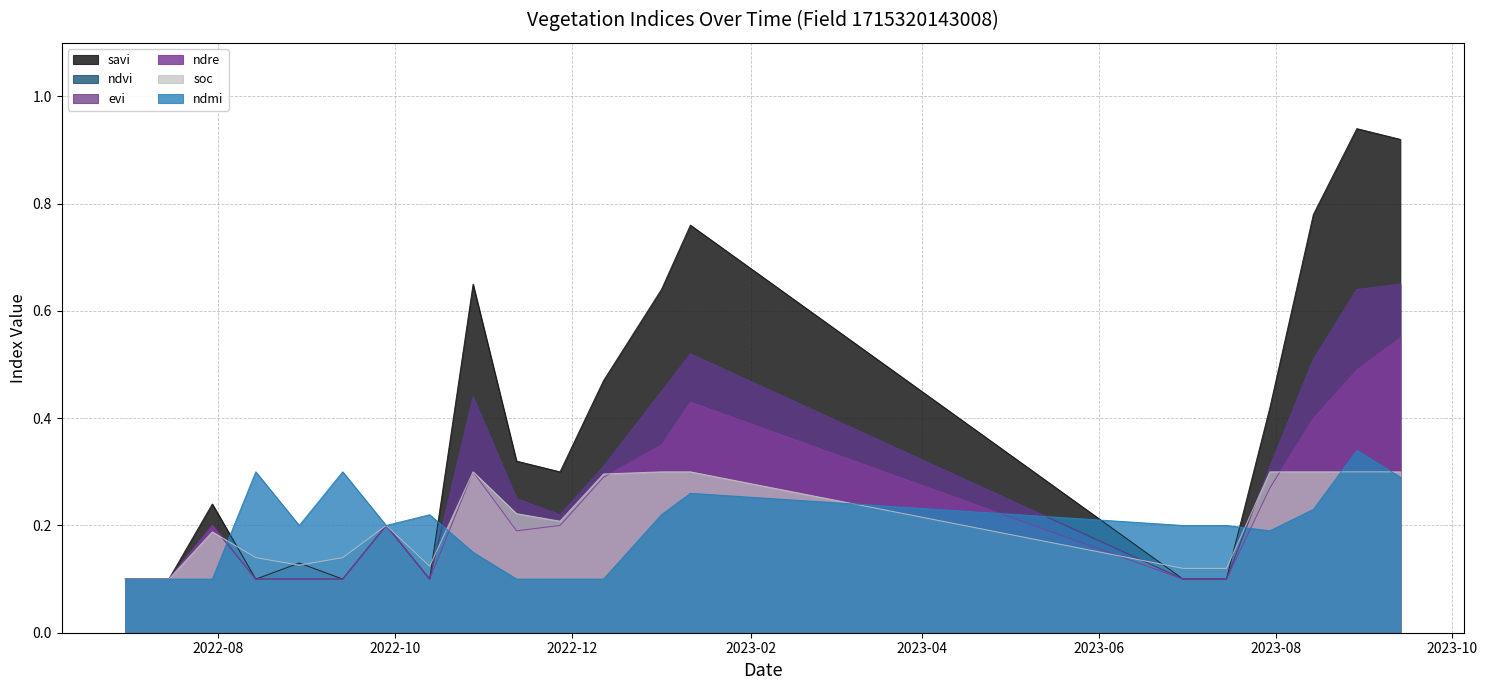

True or false: savi has a value of 0.8 at 14-08-2023.

True